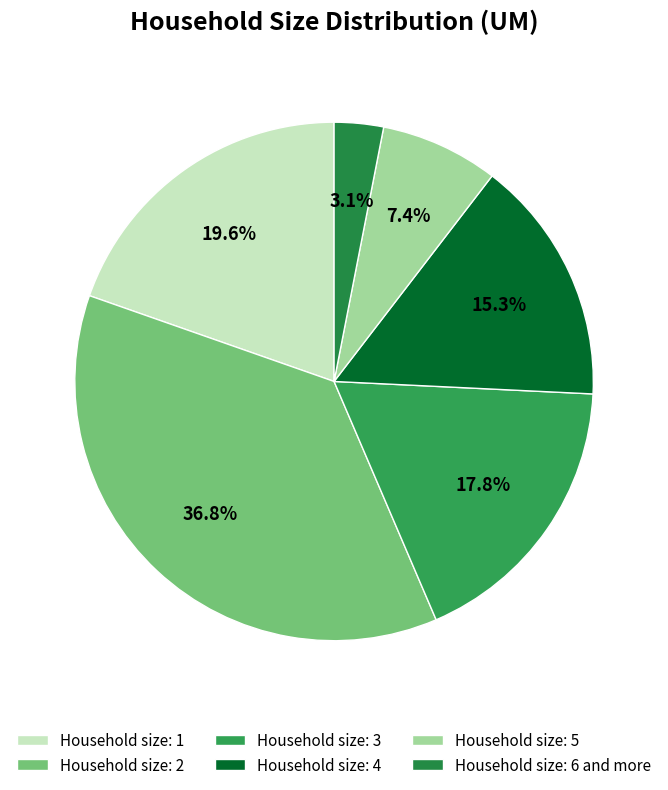

Count the number of slices in the pie.

6